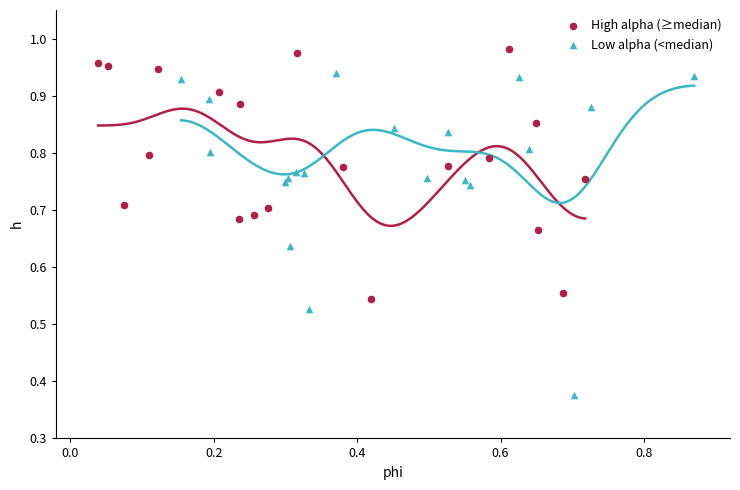

Which series reaches the minimum Y coordinate?

Low alpha (<median)